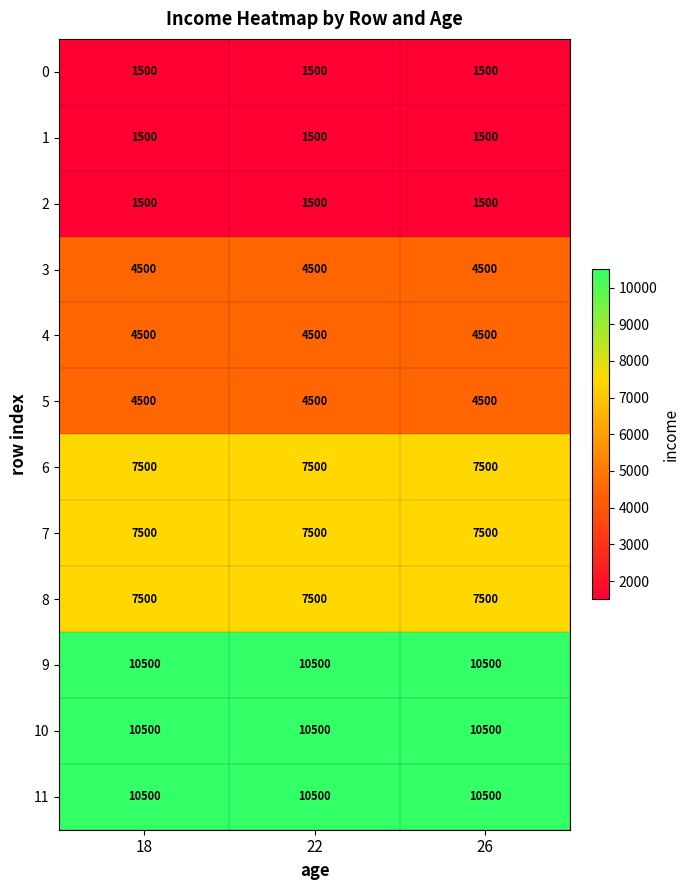

What is the total value across all series at 18?

72000